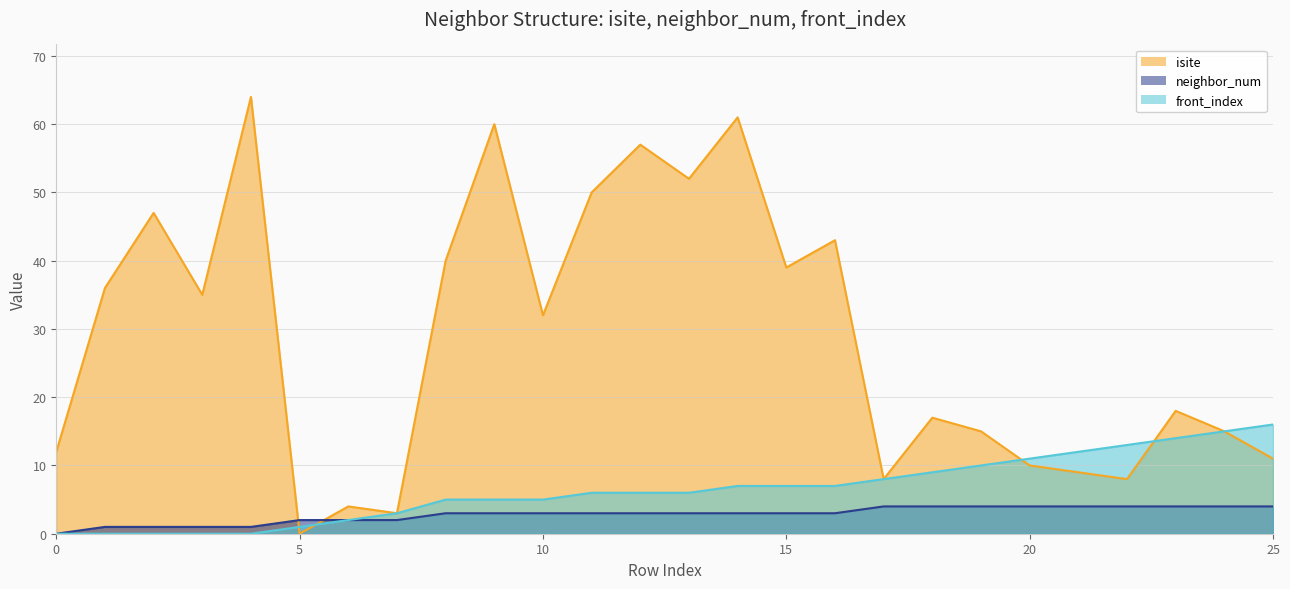

Where do neighbor_num and isite first cross each other?

4 and 5